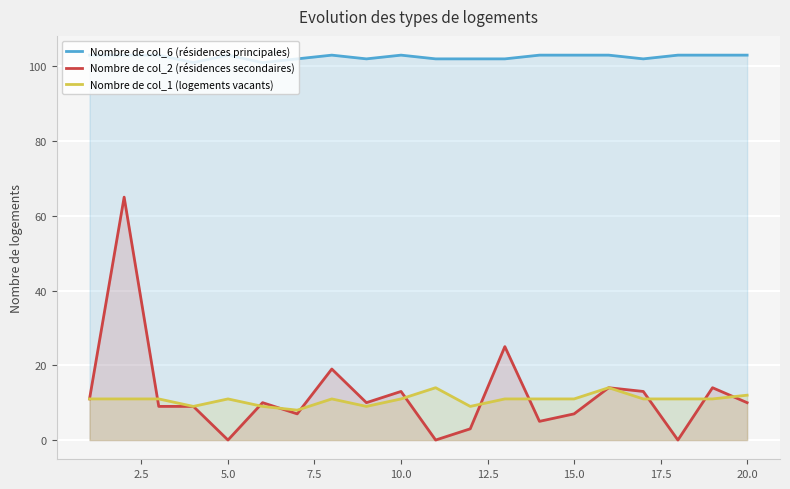

Which series has the largest total across all categories?

Nombre de col_6 (résidences principales)